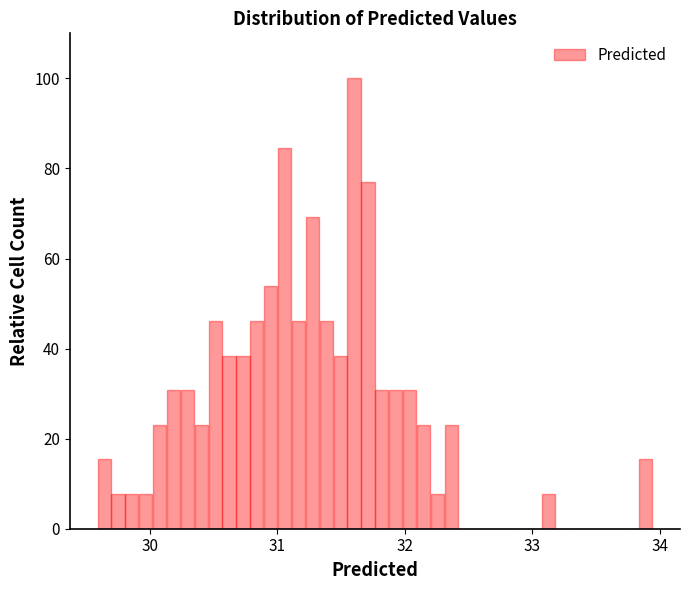

Read against the x-axis, roughly where is the centre of the tallest bar?

31.6